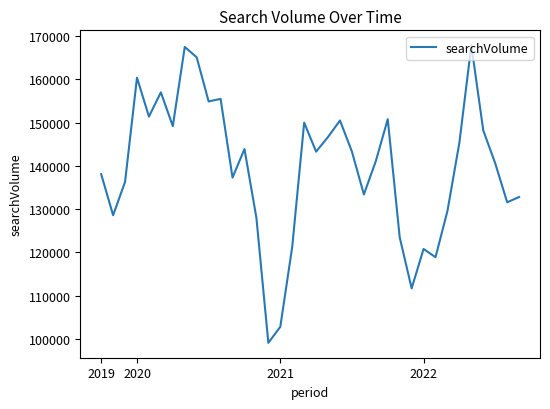

What is the difference between the maximum and minimum values?

68800